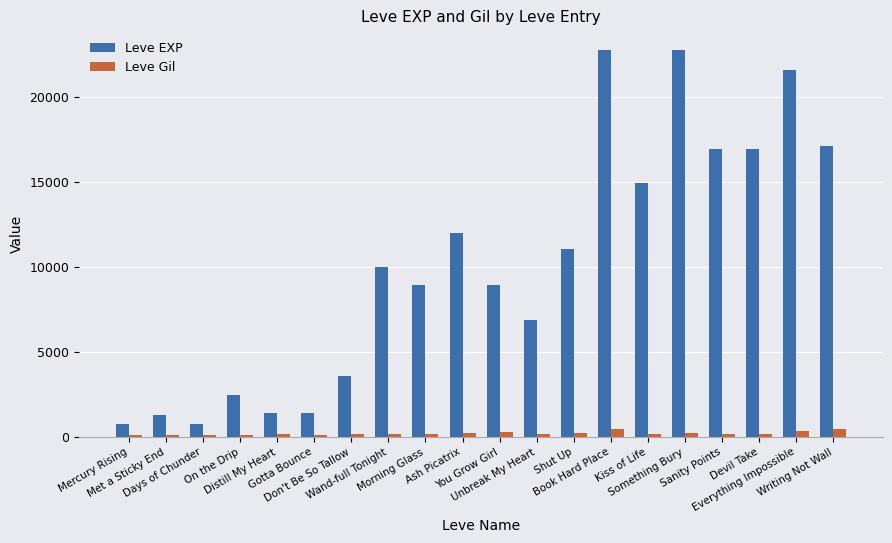

Where is Leve EXP nearest to the value 11795?

Ash Picatrix